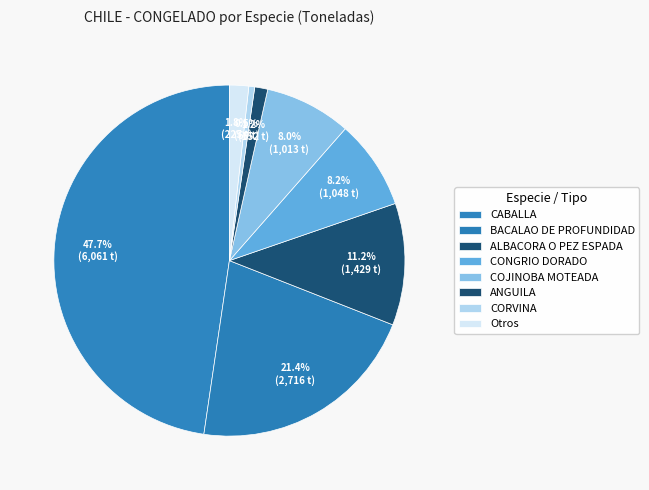

How many segments does this pie chart have?

8